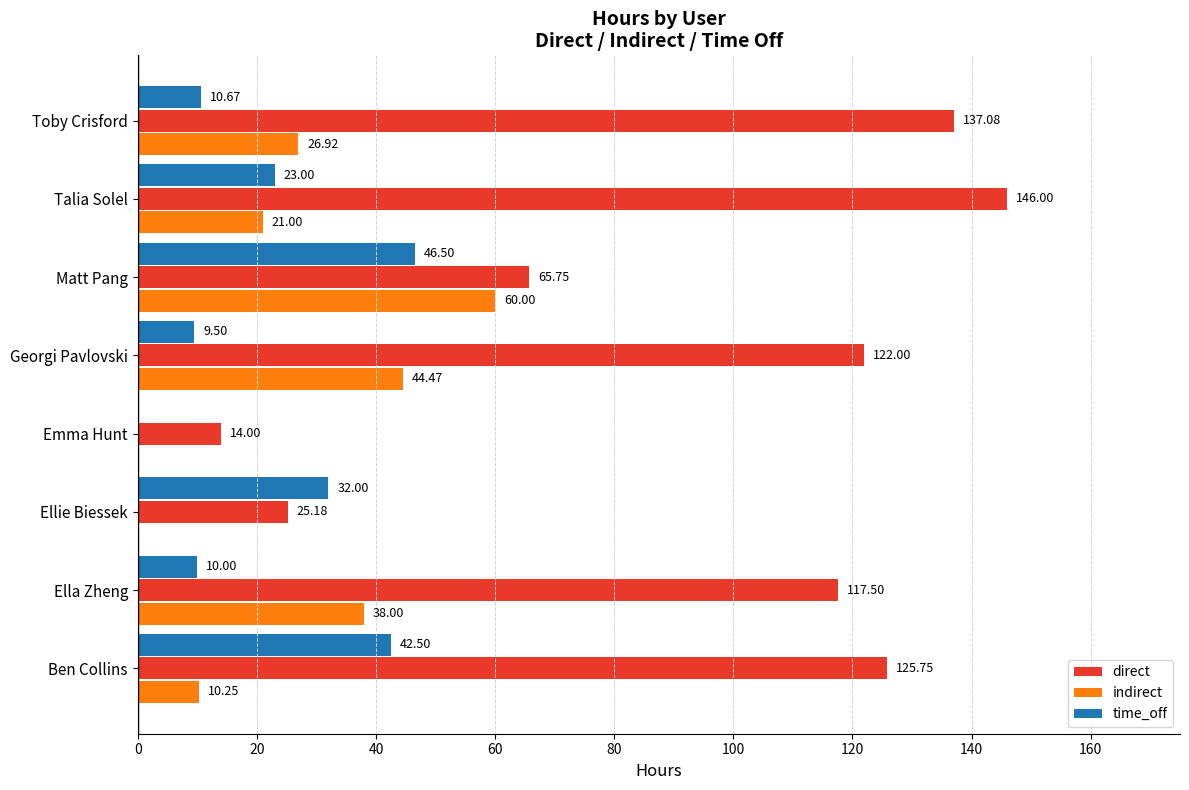

Between Ella Zheng and Ellie Biessek, which series saw the biggest shift?

direct